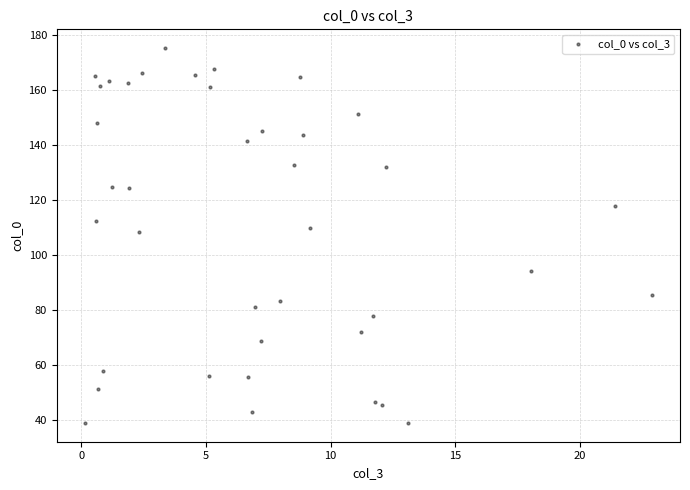

What is the range of Y values (max minus min)?

136.5